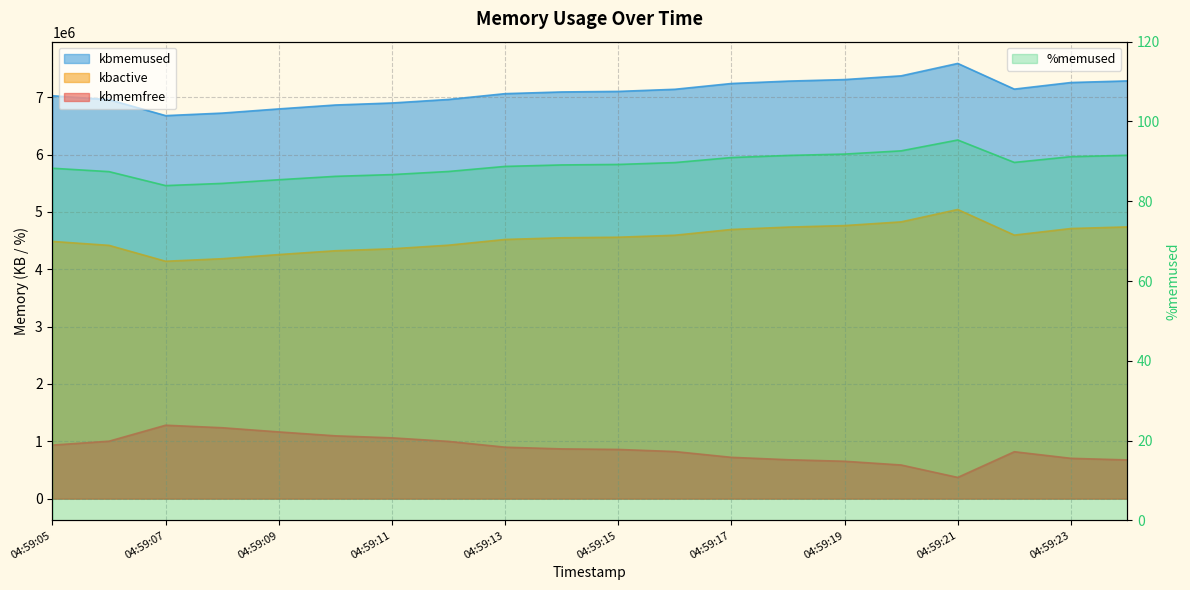

How many lines are shown in the chart?

4